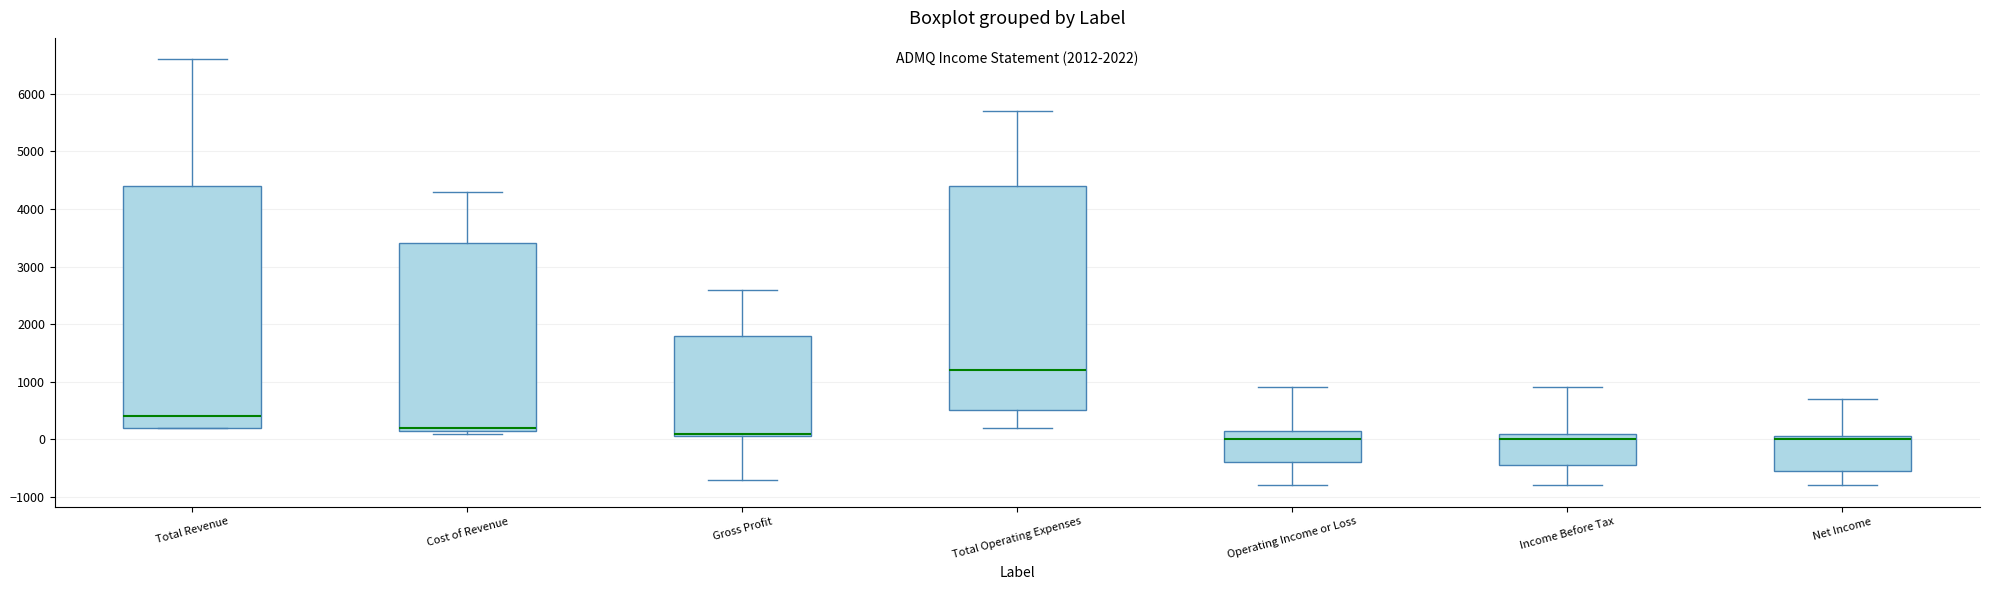

Where does the lower whisker of the box for Total Operating Expenses end on the y-axis? The values are not printed on the chart, so give them approximately, as read against the axis.

200